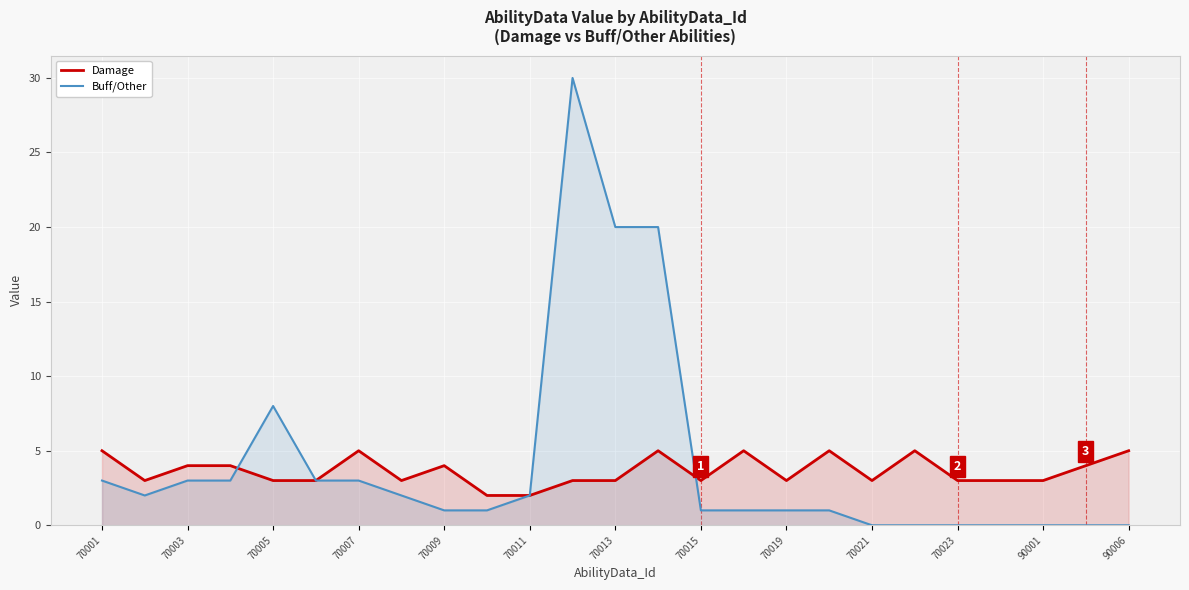

Rank the series by their average value, from lowest to highest.

Damage, Buff/Other